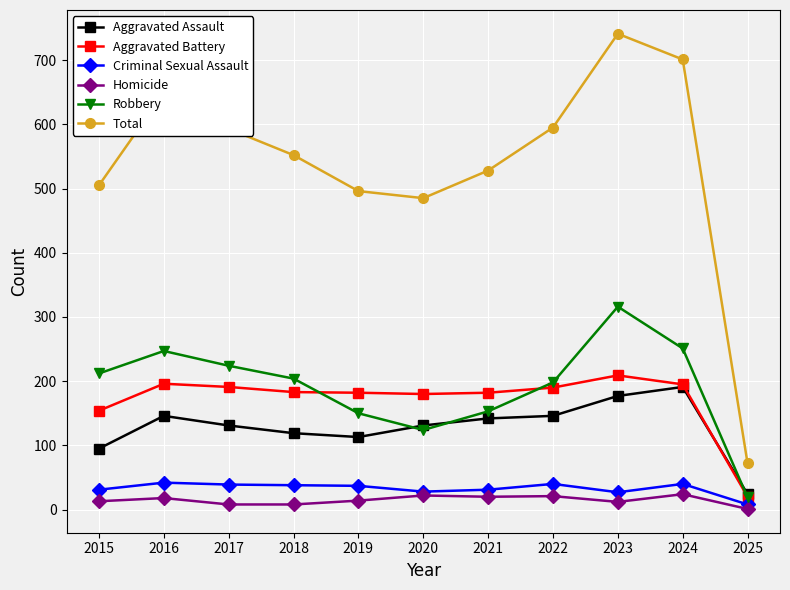

Which category has the highest value in the Robbery series?

2023